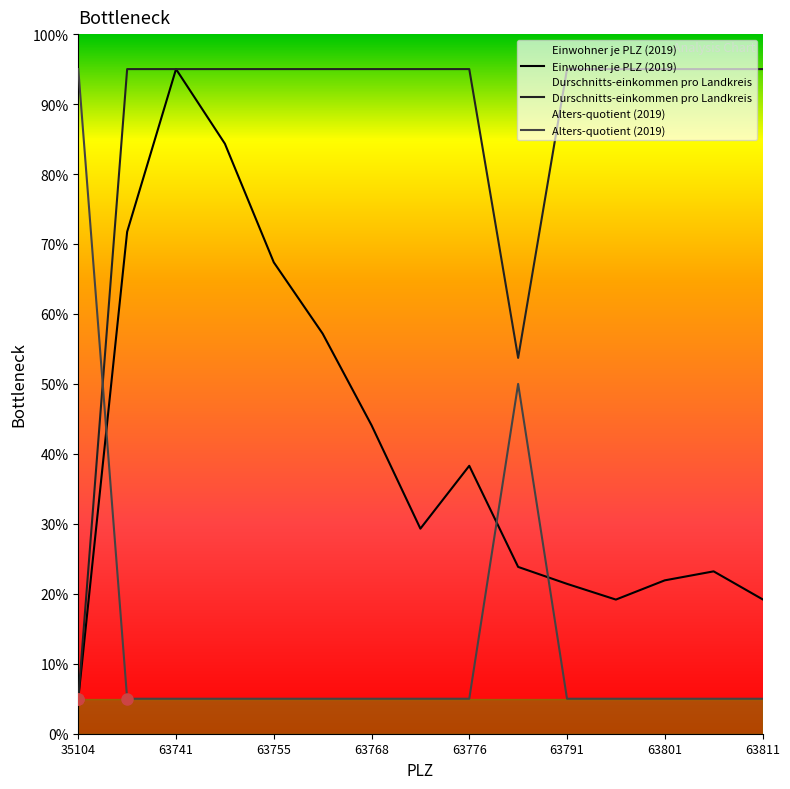

In Alters-quotient (2019), how many points are higher than both neighbors (excluding endpoints)?

1